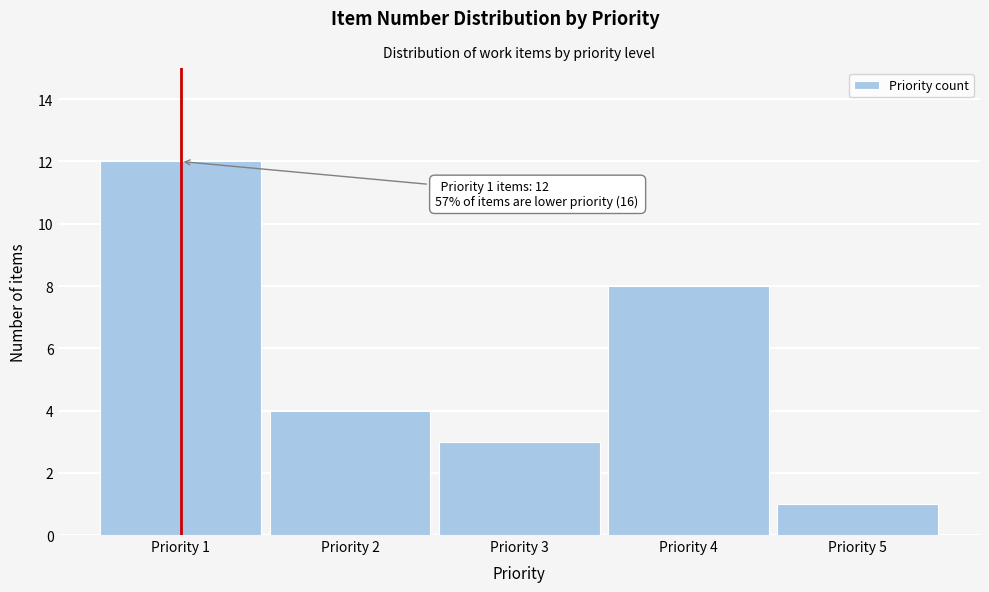

Over which range of the x-axis is the bar tallest?

0.5 to 1.5